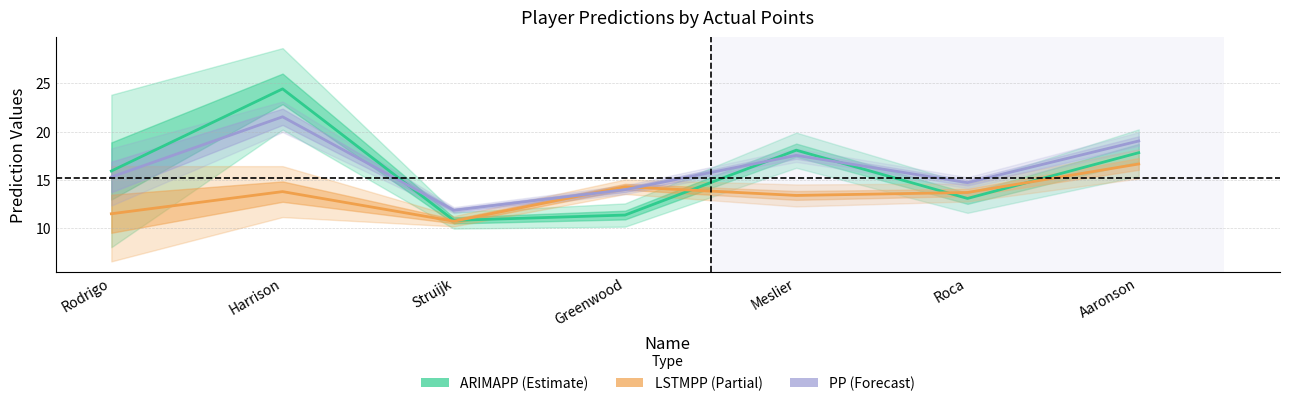

What is the sum of the ARIMAPP values at Aaronson and Meslier?

35.9